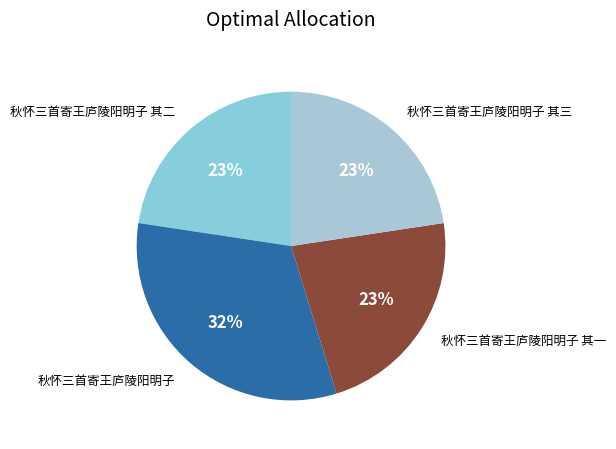

Does 秋怀三首寄王庐陵阳明子 其二 represent more than half of the total?

No